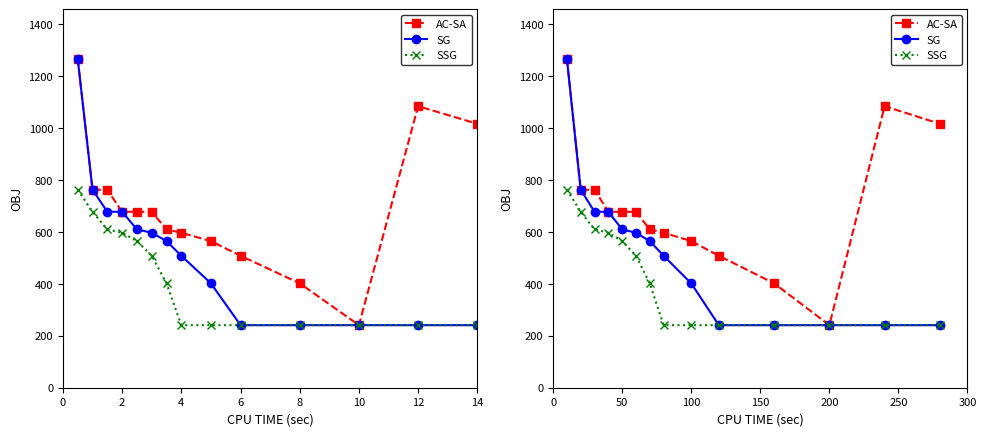

What are all the series names shown in the legend?

AC-SA, SG, SSG